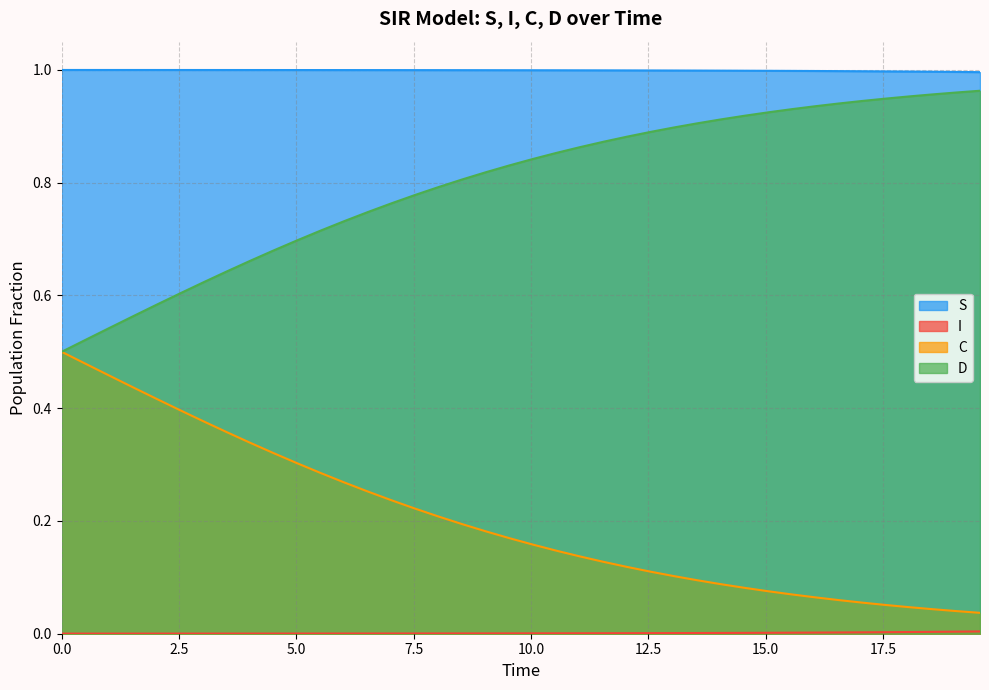

Which series has the largest total across all categories?

S